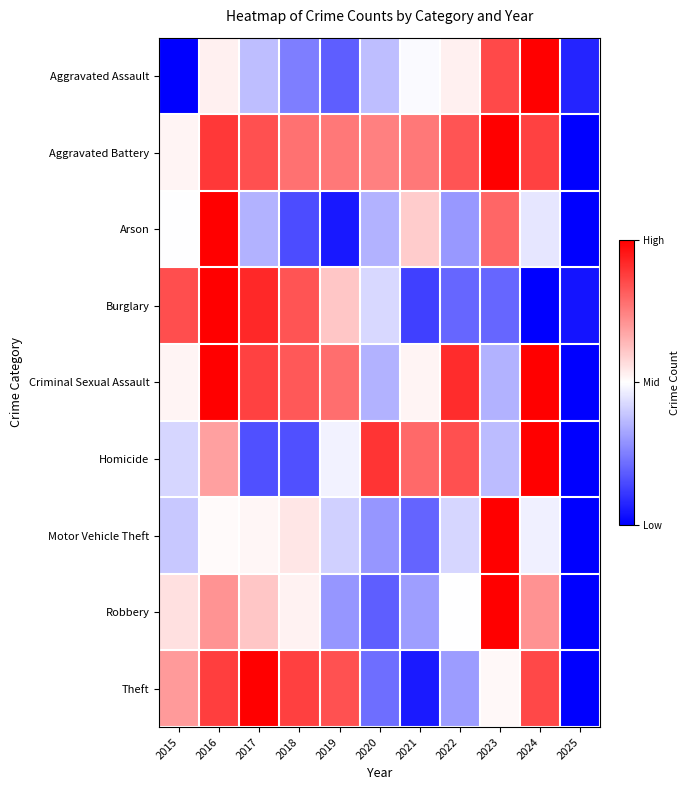

Rank the series at 2020 from lowest to highest value.

Robbery, Theft, Motor Vehicle Theft, Criminal Sexual Assault, Arson, Aggravated Assault, Burglary, Aggravated Battery, Homicide